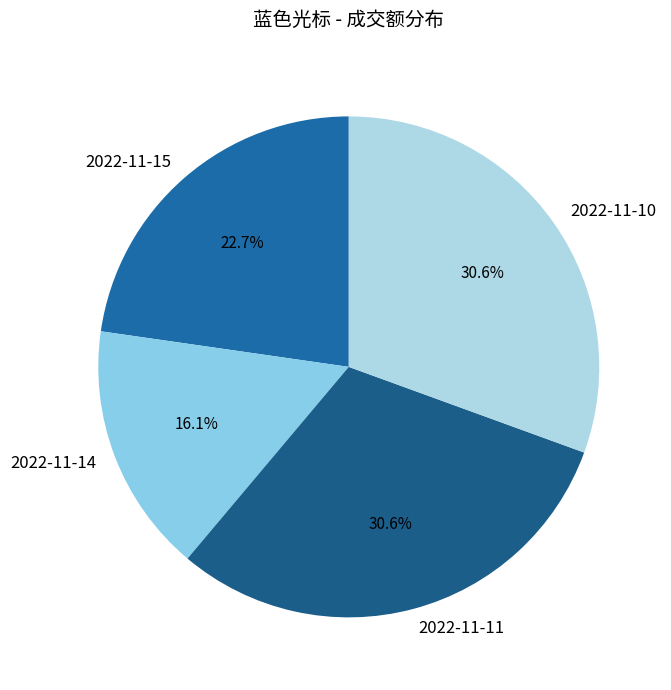

True or false: 2022-11-15 accounts for 34% of the total.

False